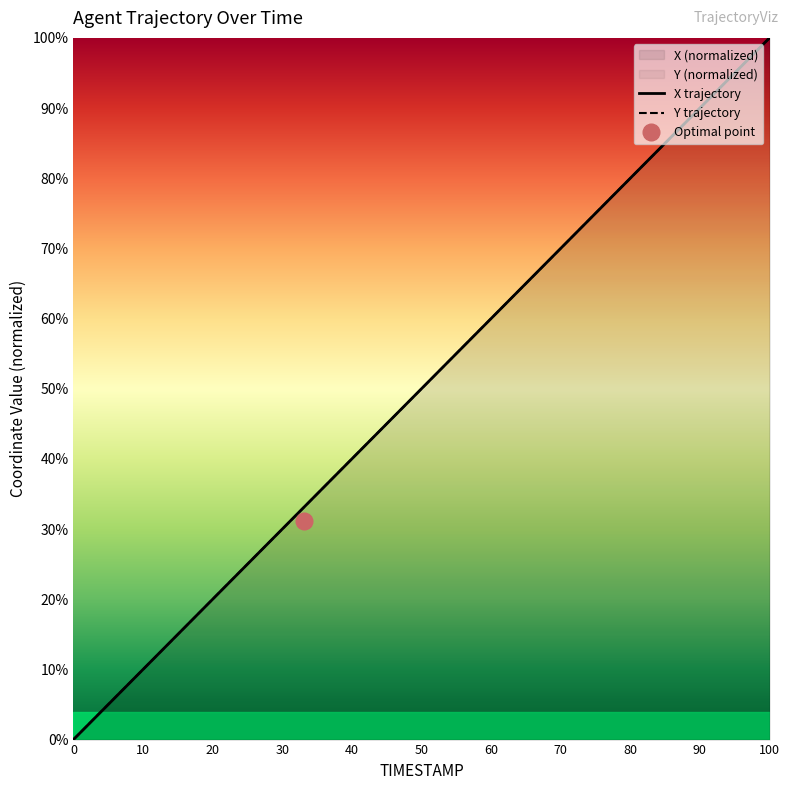

True or false: X has a value of 7.2 at 14.9.

False